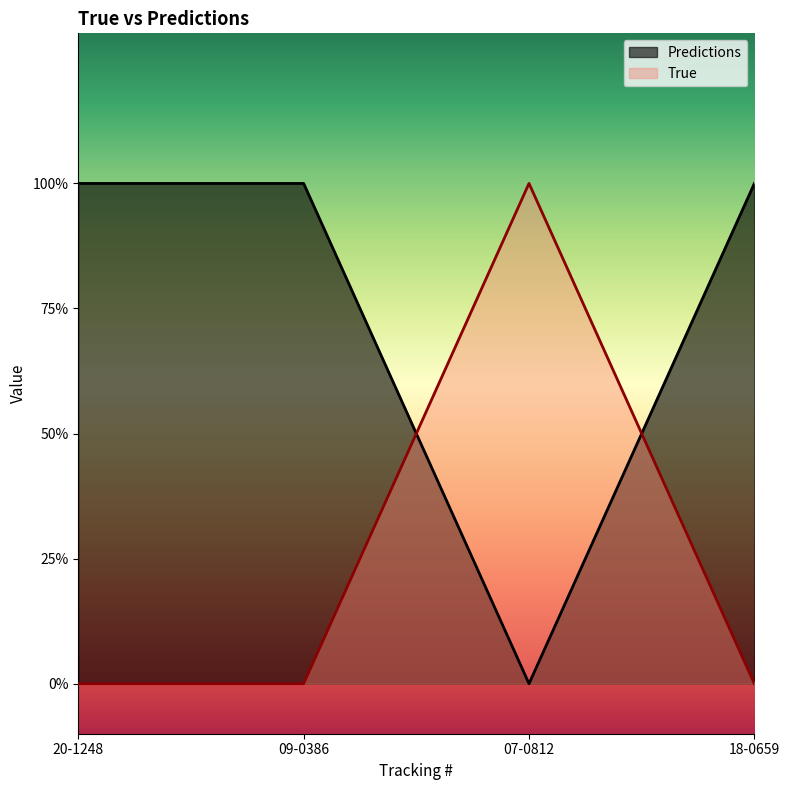

Reading left to right, what are all the values shown in this chart?

20-1248=1	09-0386=1	07-0812=0	18-0659=1